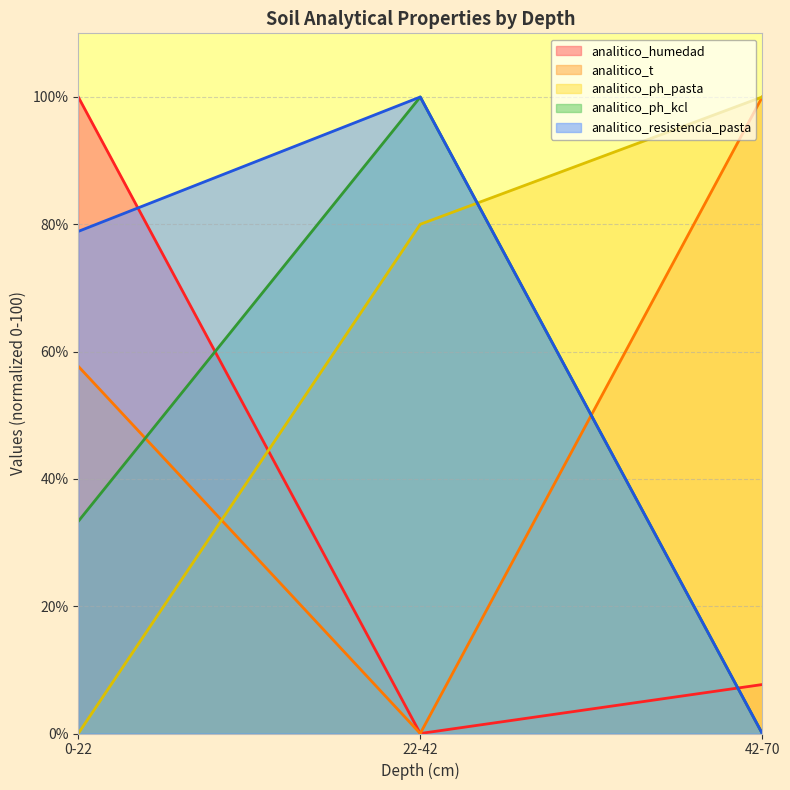

The value of analitico_ph_pasta at 0-22 is 43.6. True or false?

False